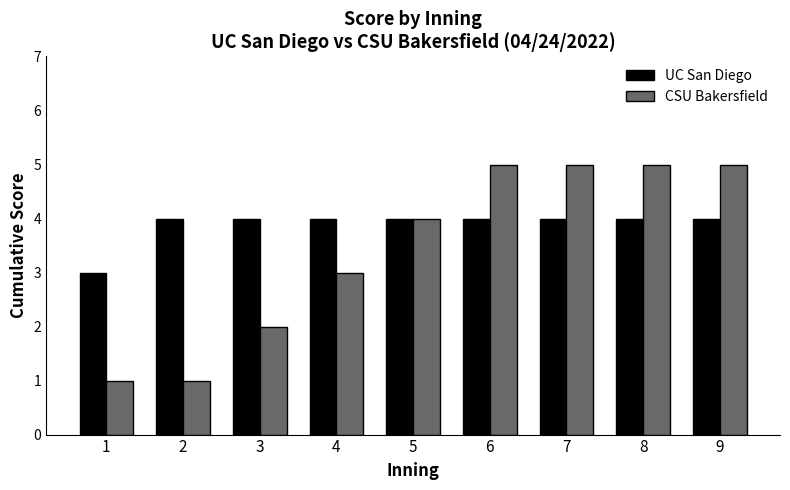

How many bars are there in each group?

2